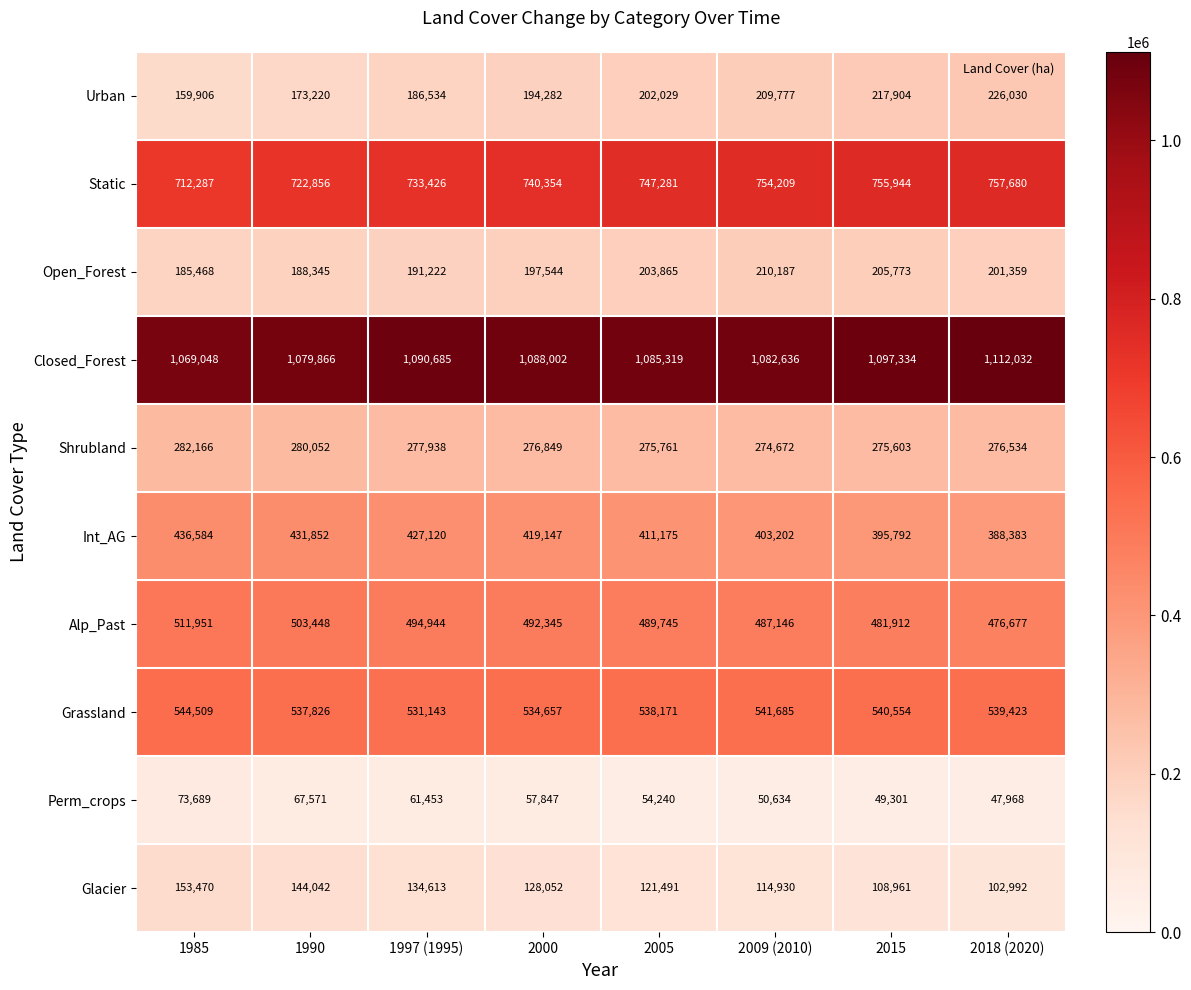

At how many categories does at least one series exceed 690249?

8